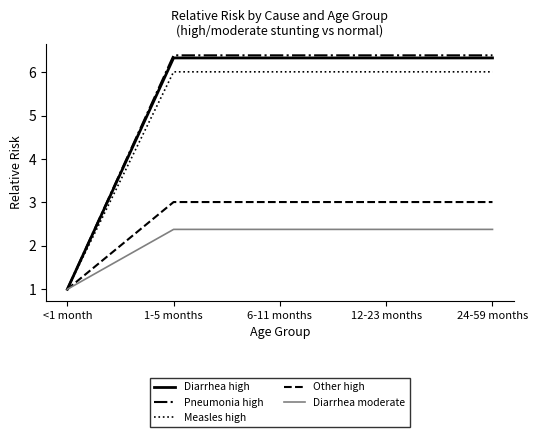

At which category does the chart reach its minimum across all series?

<1 month